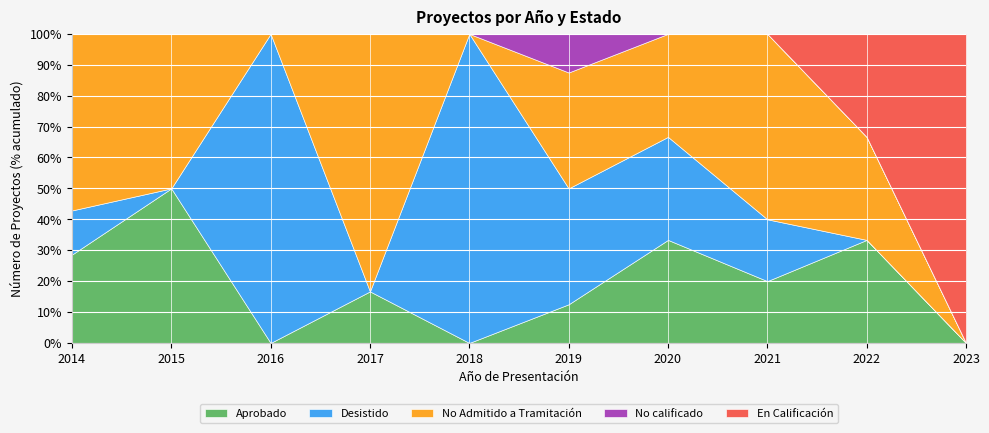

The Aprobado series shows 10.1 at 2017. True or false?

False